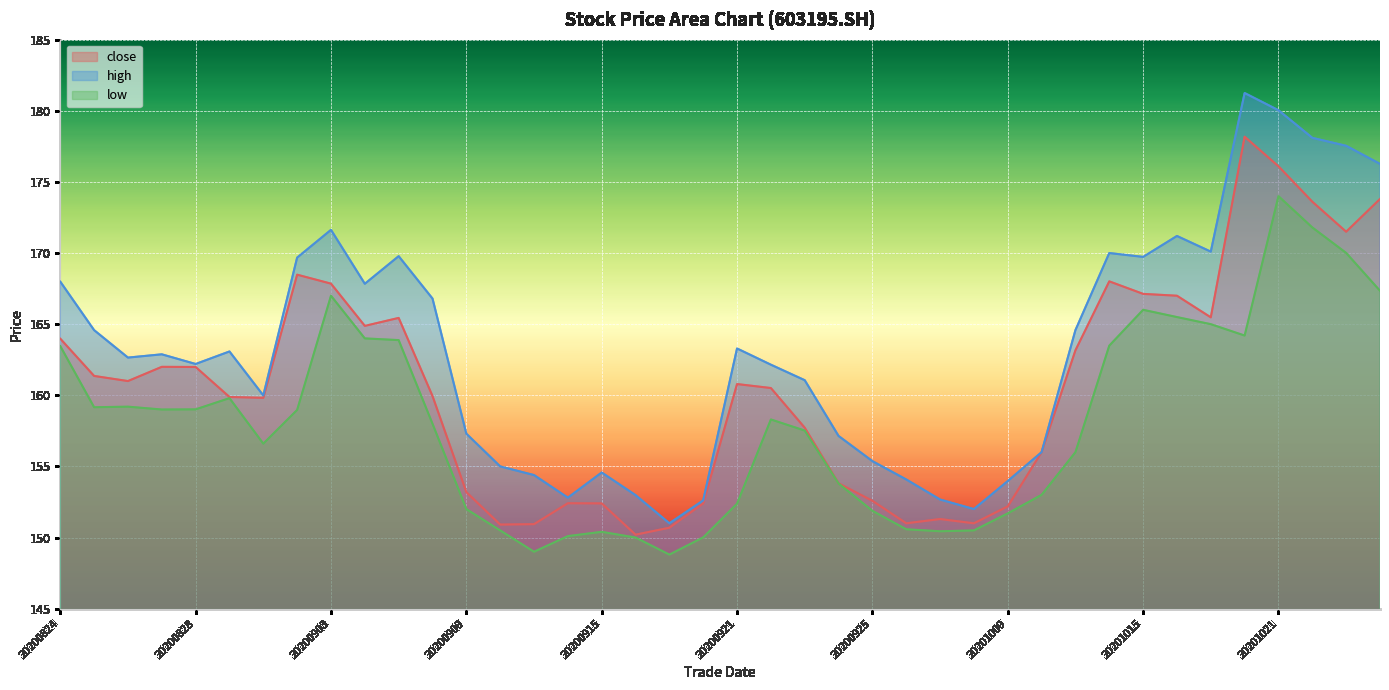

What is the value of the close point at the 3rd from the left?

161.0